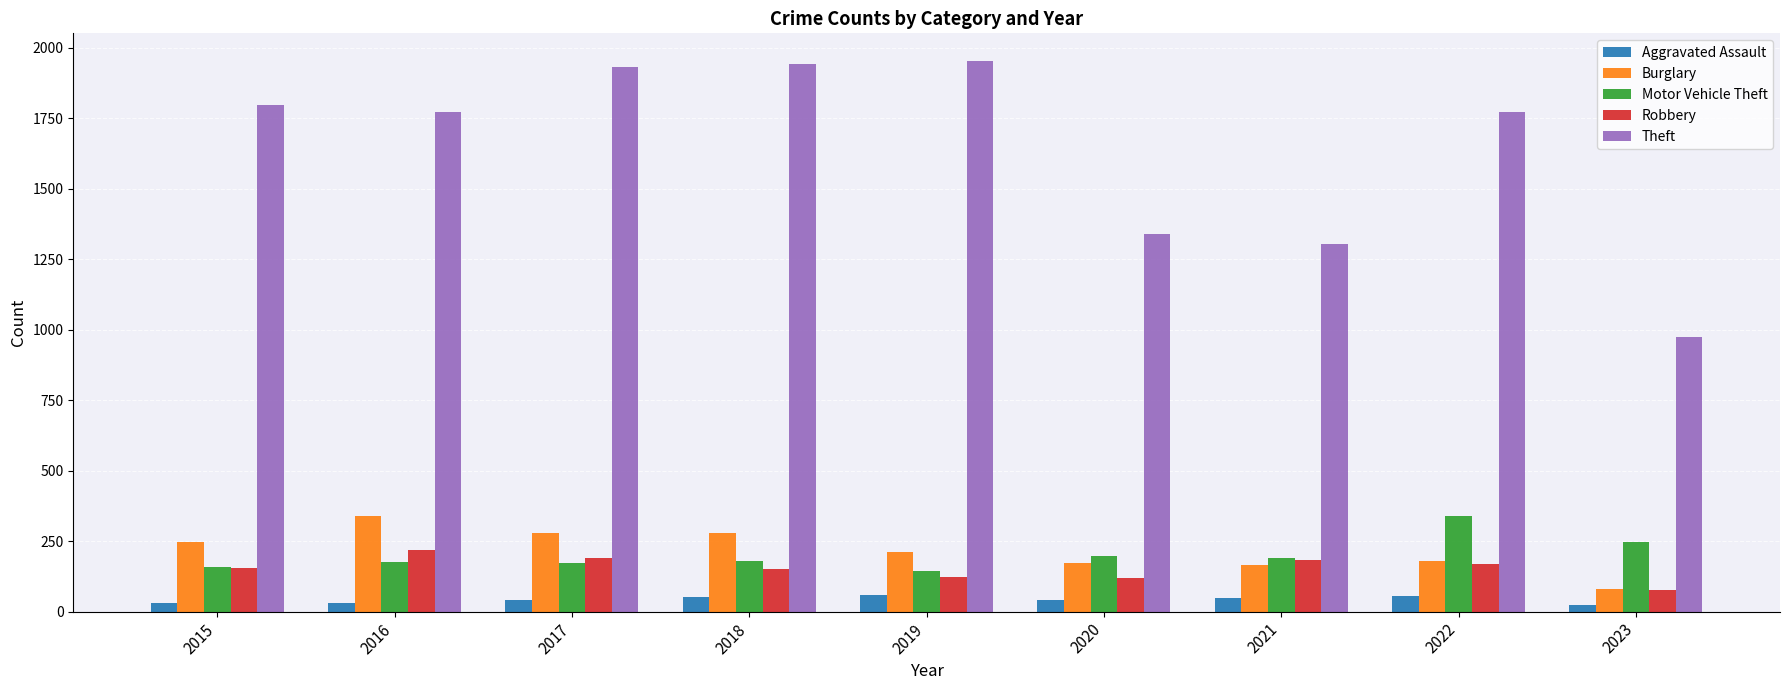

The Robbery series shows 50 at 2019. True or false?

False